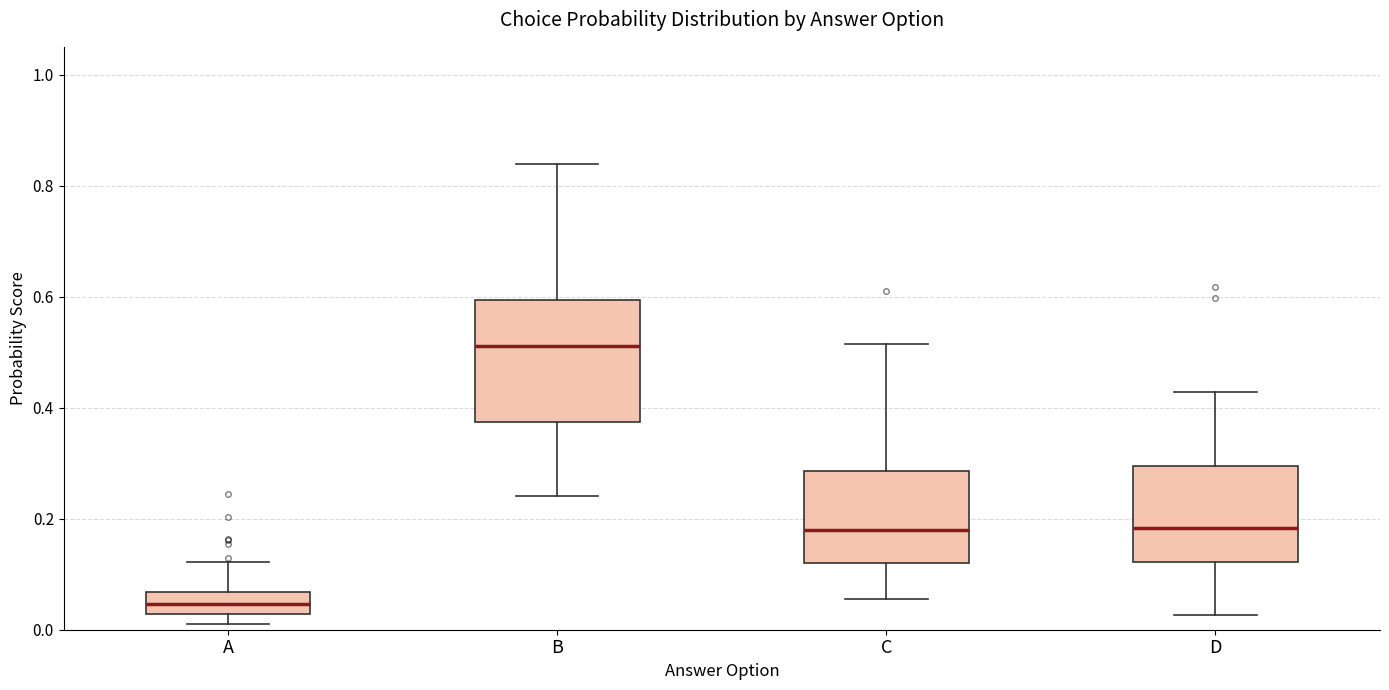

Reading left to right, transcribe this box plot: for each box, give where its median line is, the range the box spans, and where its two whiskers end, as read against the y-axis. The values are not printed on the chart, so give them approximately, as read against the axis.

A: median 0.04, box 0.02 to 0.06, whiskers 0.02 (just below the box's lower edge) to 0.12
B: median 0.52, box 0.38 to 0.60, whiskers 0.24 to 0.84
C: median 0.18, box 0.12 to 0.28, whiskers 0.06 to 0.52
D: median 0.18, box 0.12 to 0.30, whiskers 0.02 to 0.42